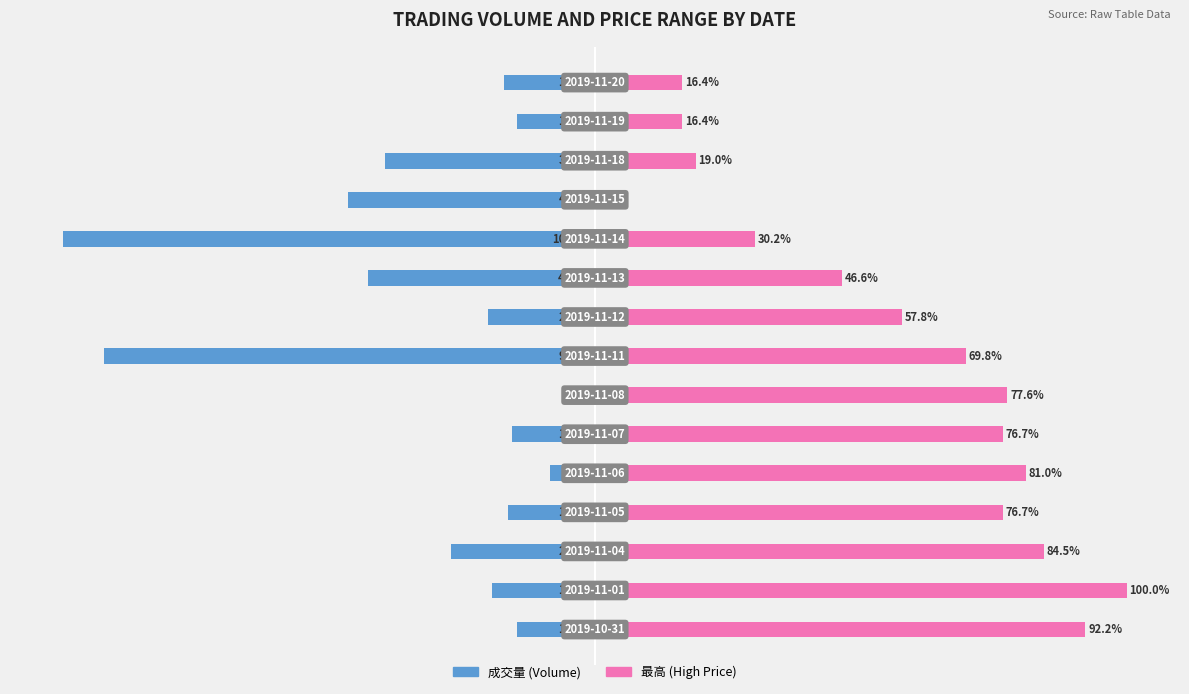

Read the 最高 value at 9.

46.6